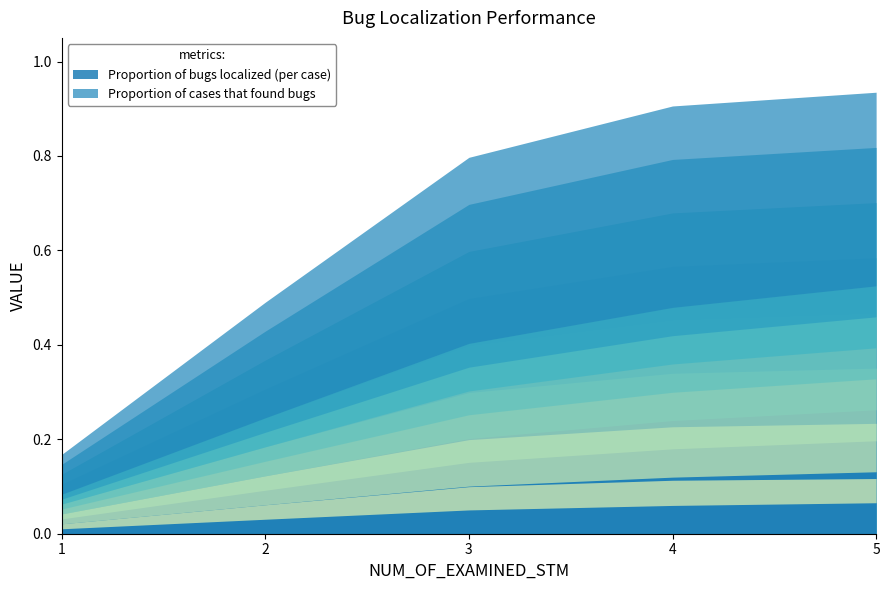

At which category is the sum across all series the highest?

5